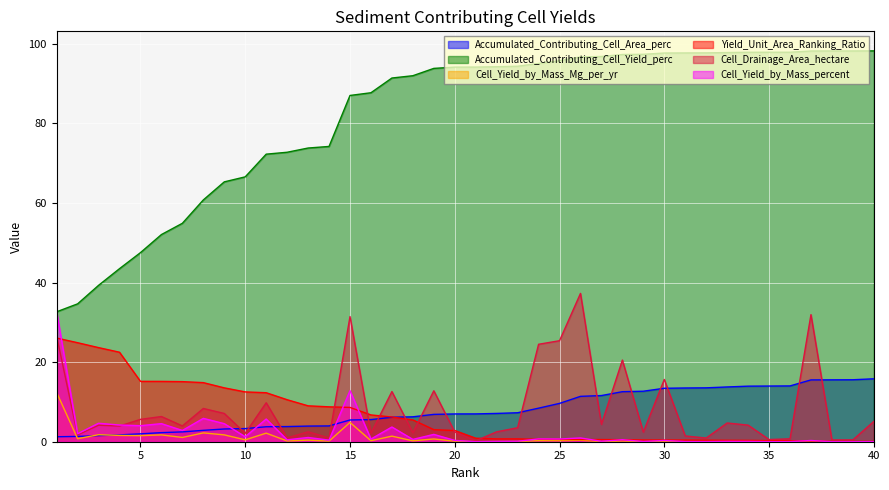

How many values in Cell_Yield_by_Mass_percent are above zero?

38